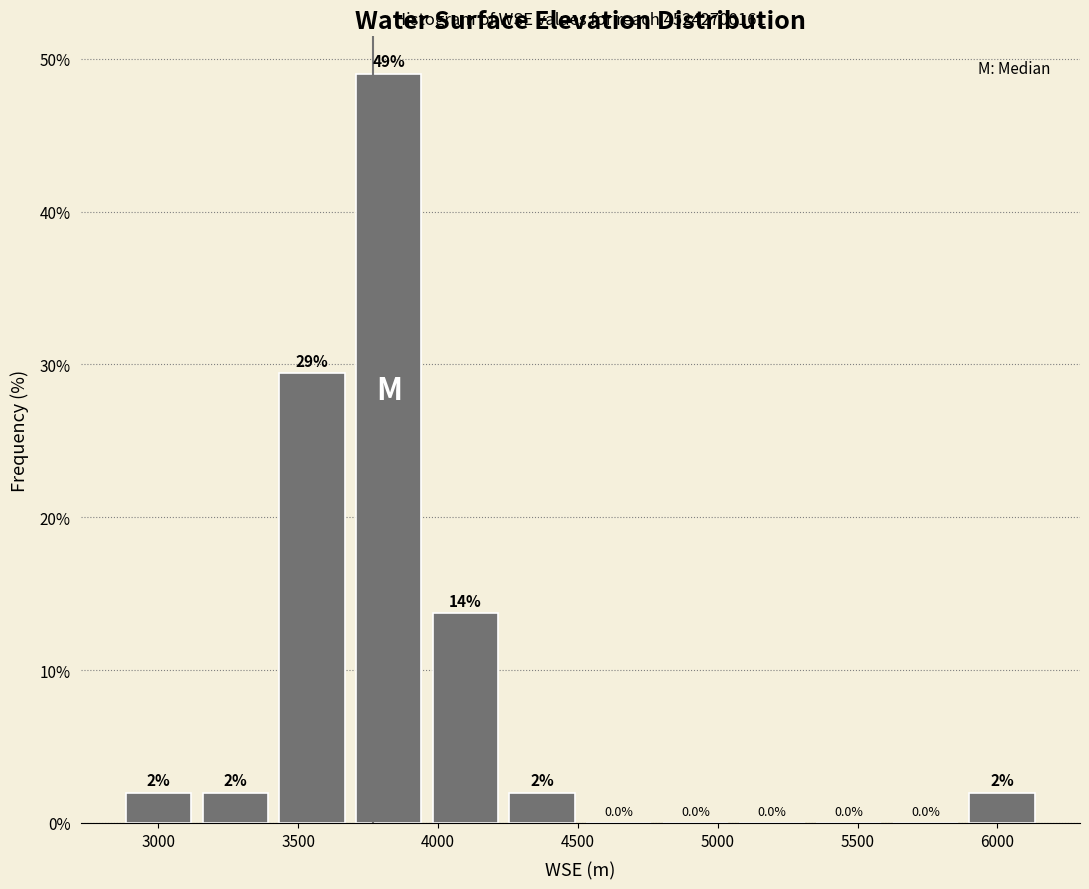

Which range on the x-axis has the tallest bar?

3700 to 3950